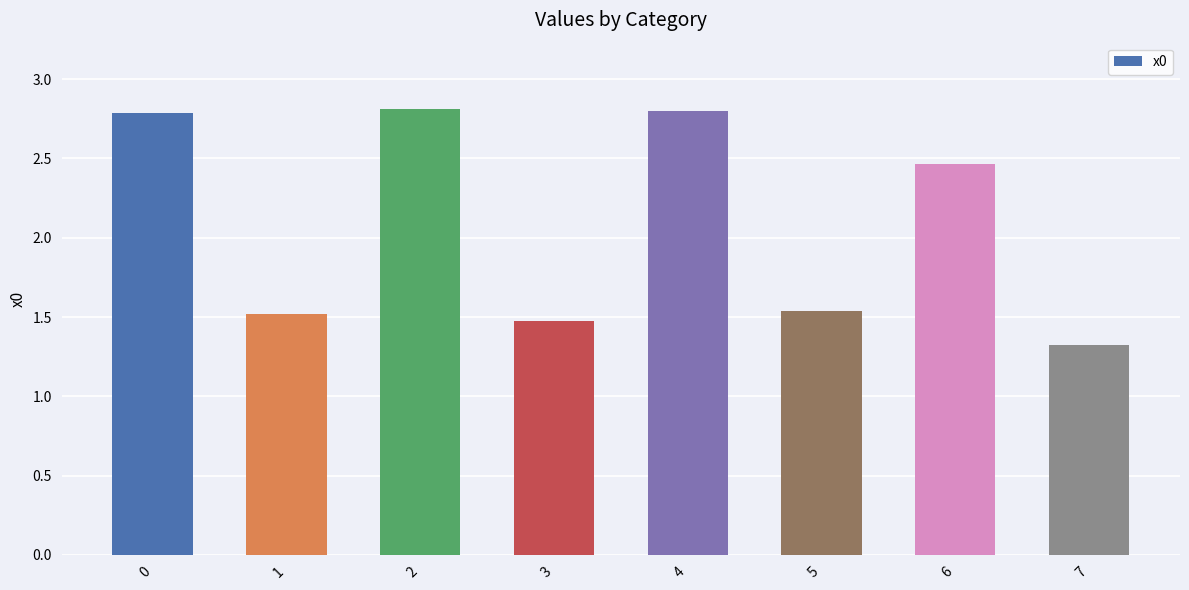

What is the value of the 5th bar from the left?

2.8